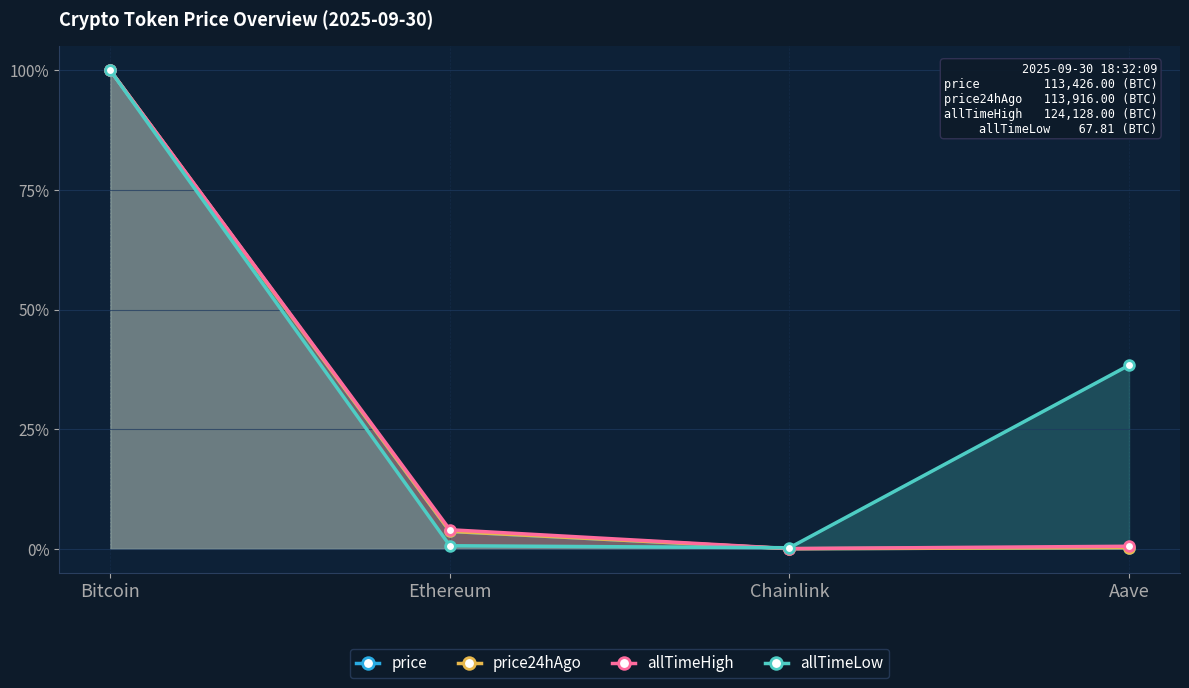

Where does the allTimeLow series first go above 38?

Bitcoin